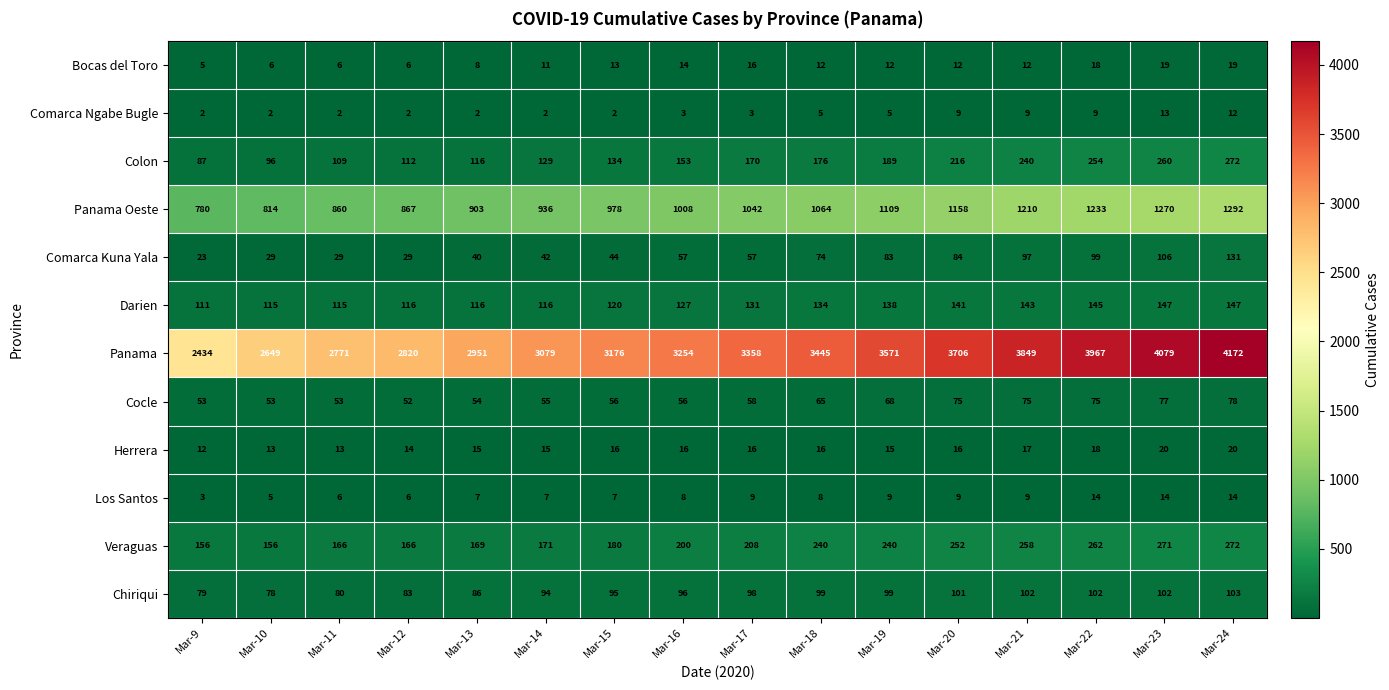

How many Herrera values are between 15 and 17?

9